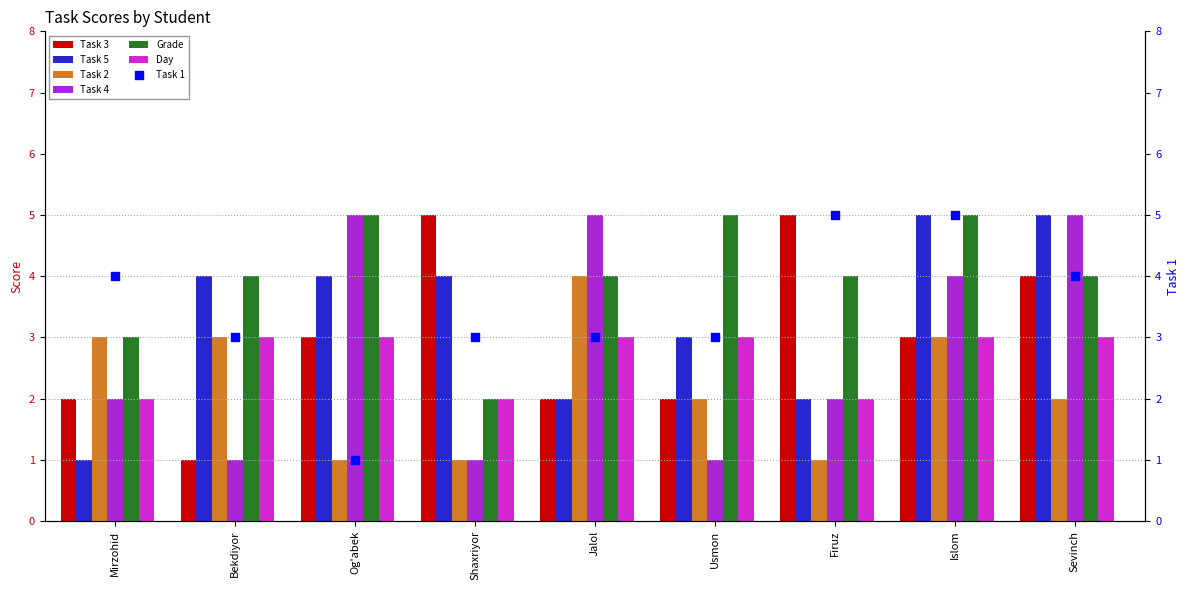

Which series has the widest spread of Y values?

Task 3